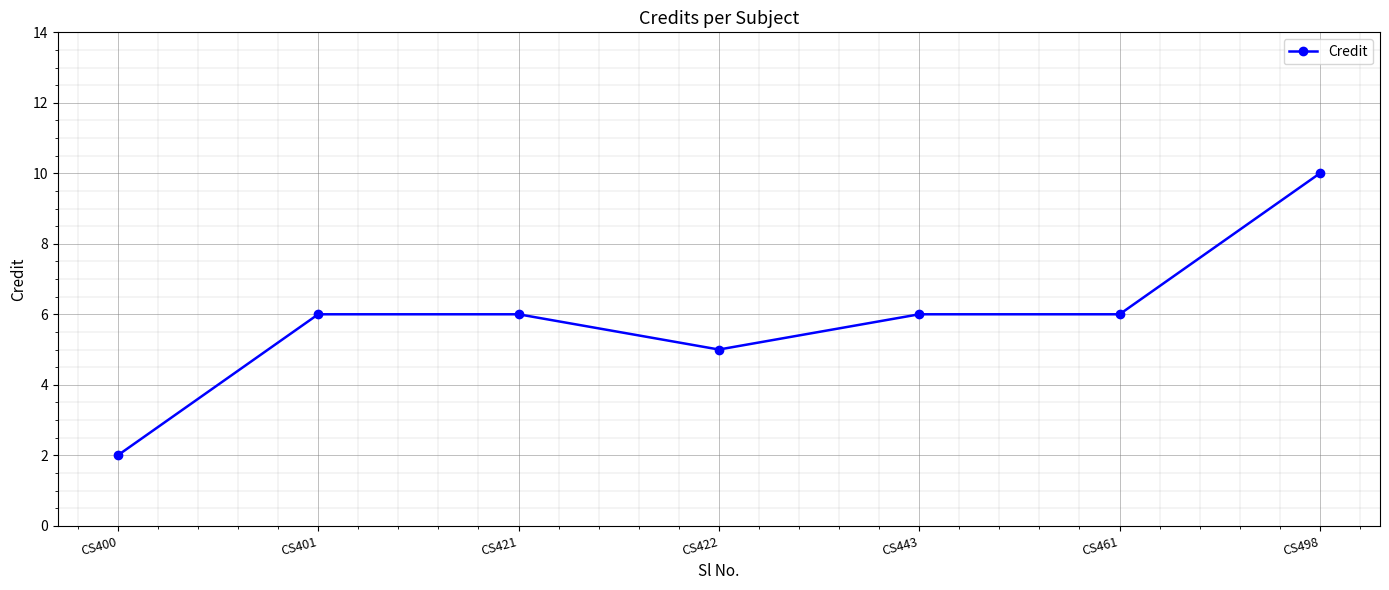

Which label corresponds to the smallest value in the chart?

CS400